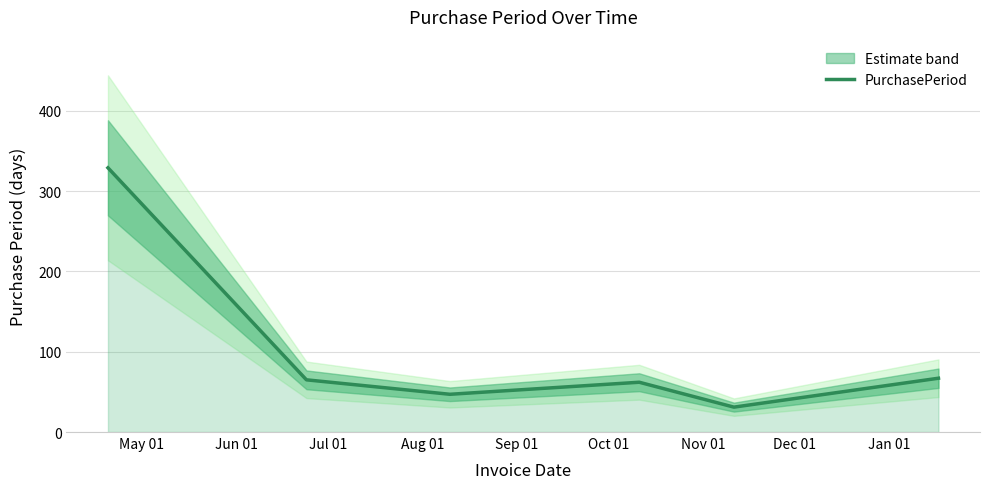

What is the lowest value of the PurchasePeriod series?

31